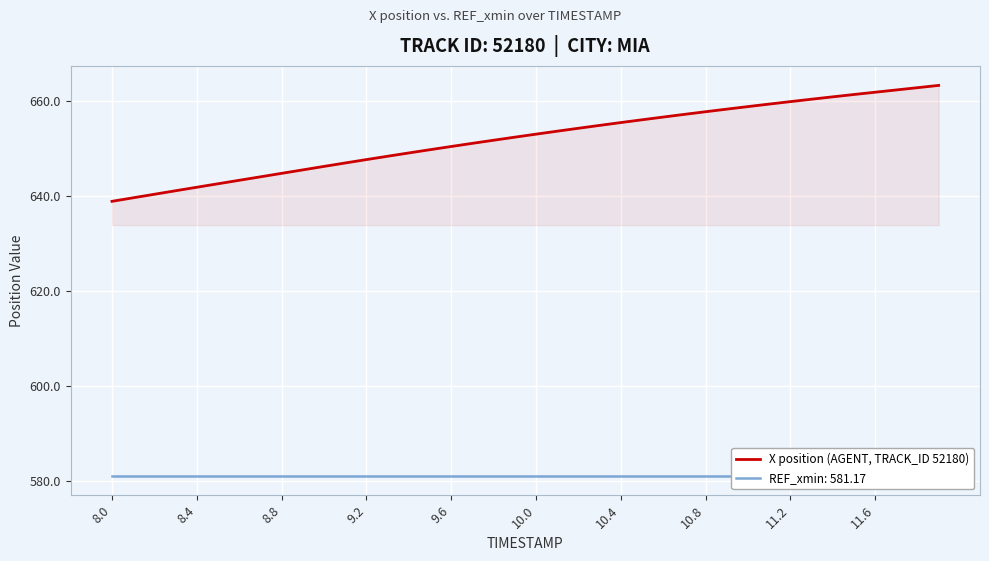

Which has a higher value, 8.8 or 36?

36